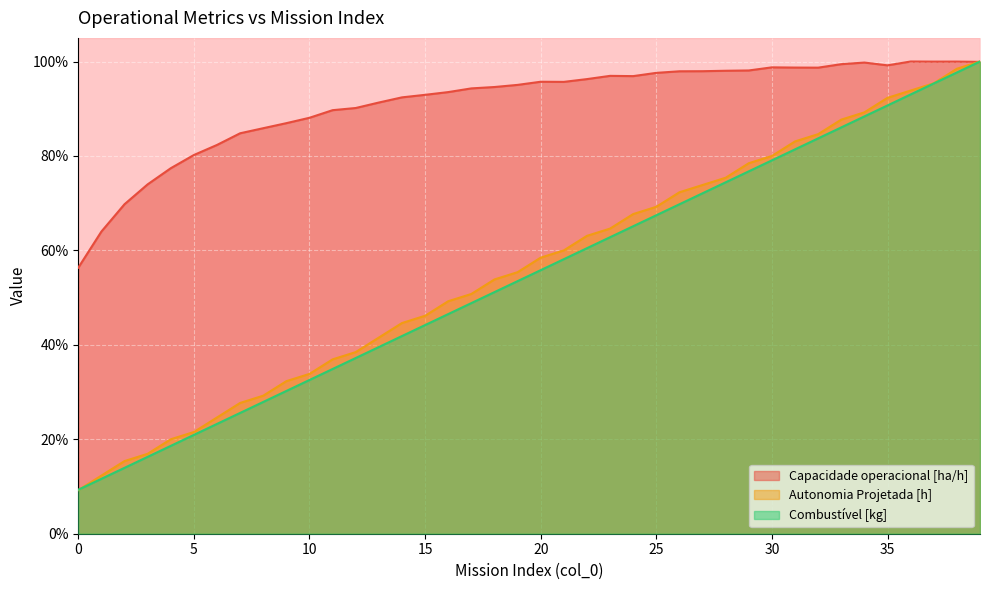

True or false: Autonomia Projetada [h] has more than 0 interior local peaks.

False